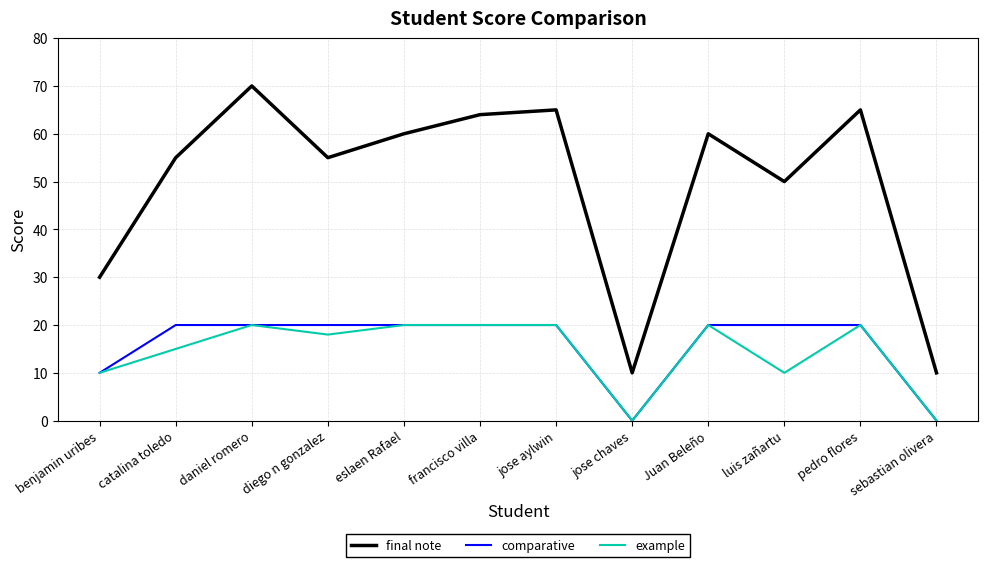

What is the maximum value shown in the chart?

70